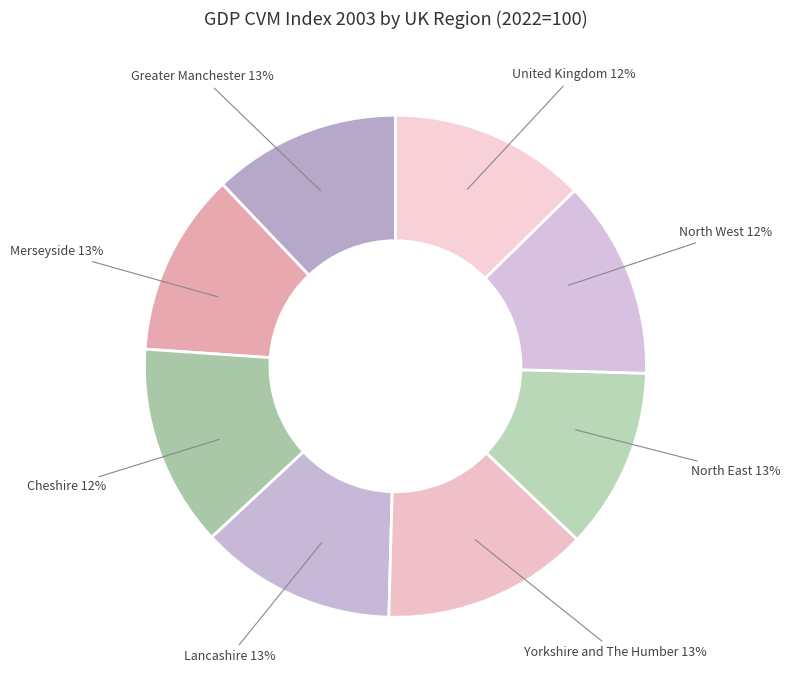

Is there any slice that represents more than half of the pie?

No